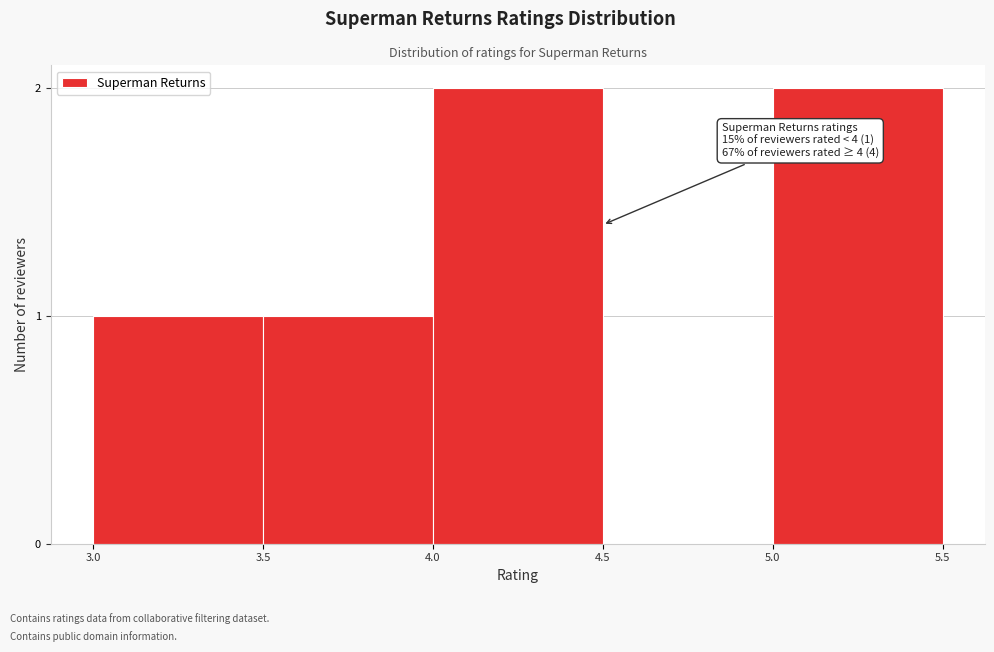

Reading left to right, extract all data points from this chart.

3.0=1	3.5=1	4.0=2	4.5=0	5.0=2